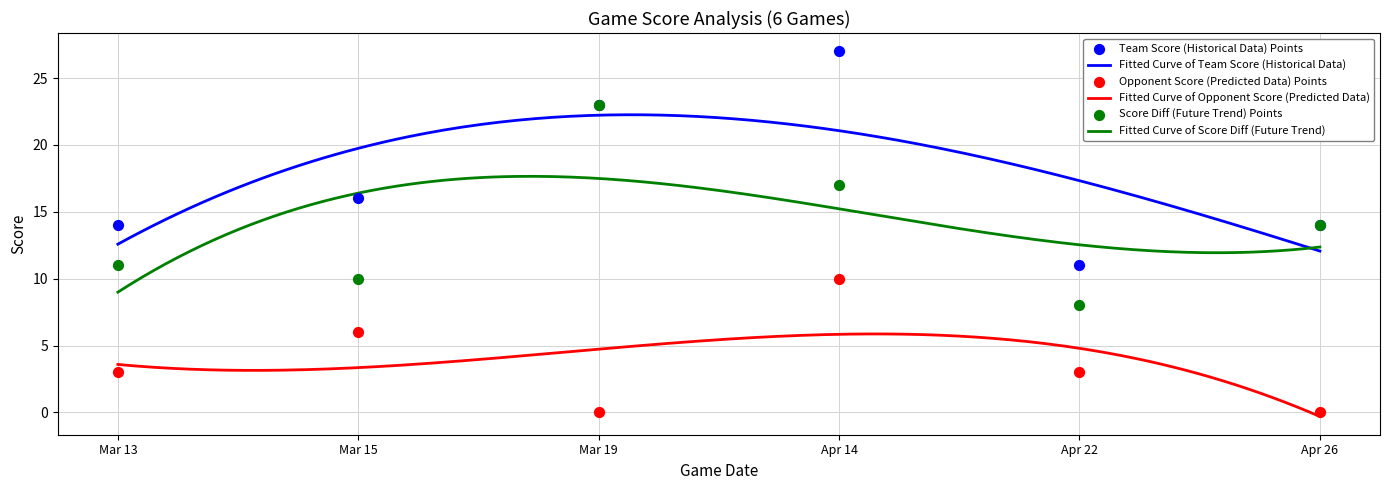

At how many categories does at least one series exceed 3?

6